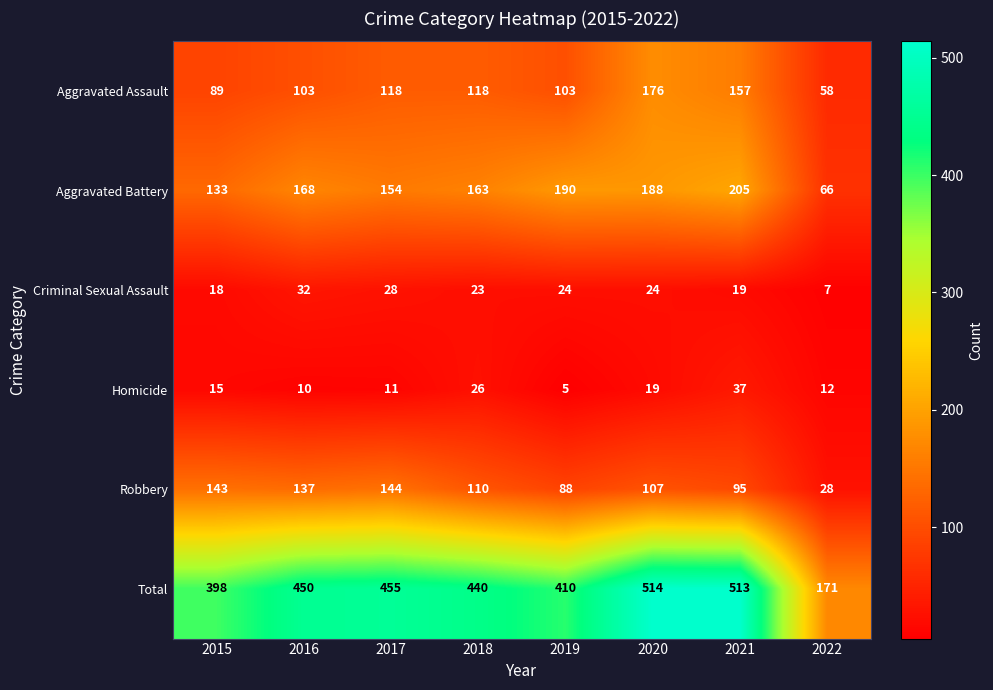

Count the Aggravated Assault values in the range 103 to 157.

5